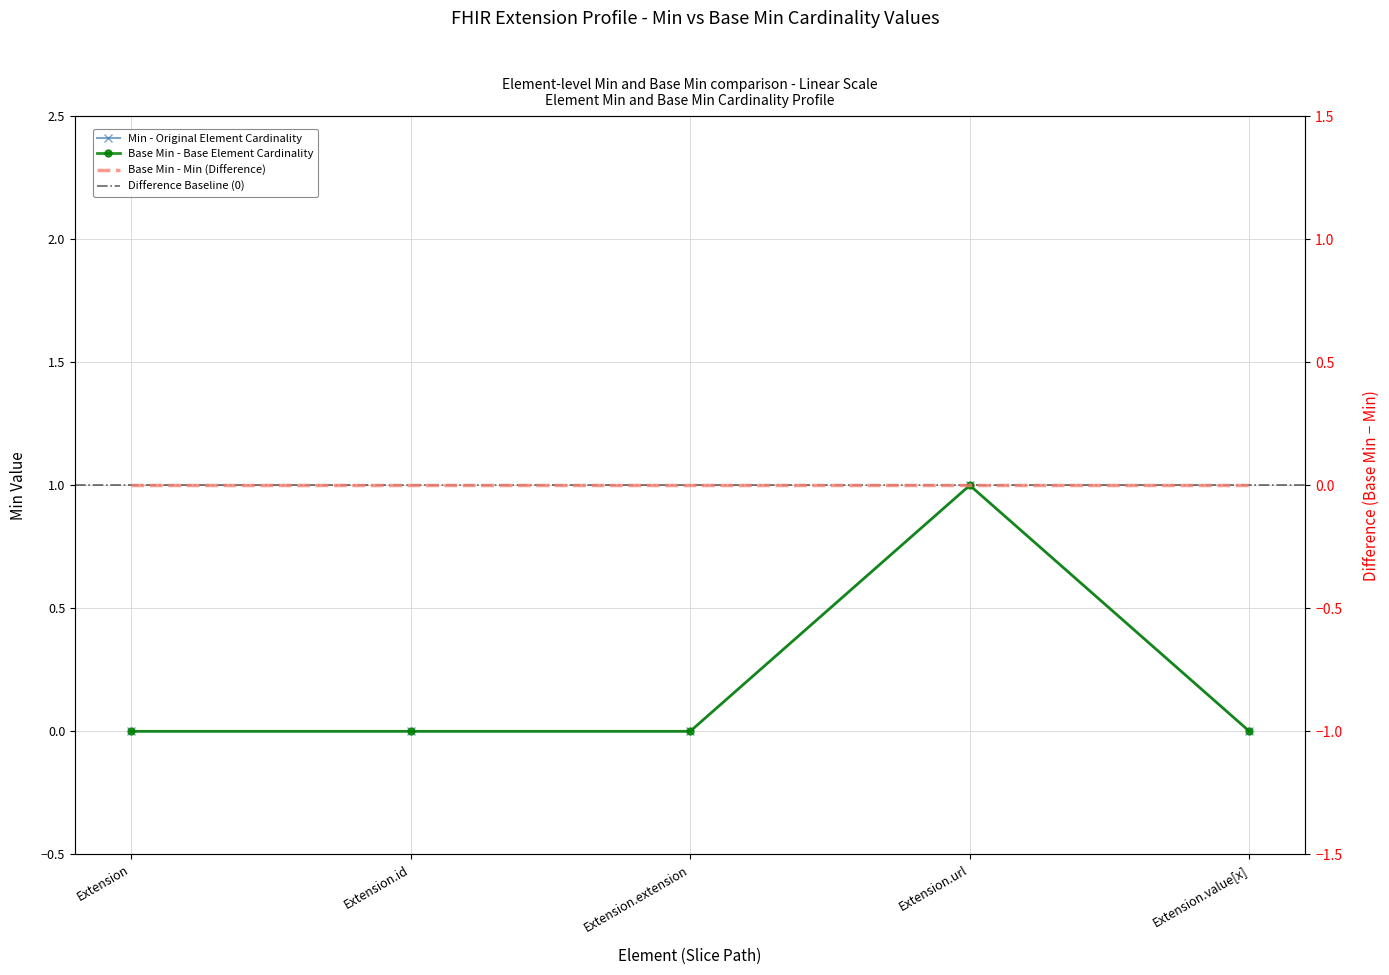

What is the difference between the maximum and minimum values in the Base Min series?

1